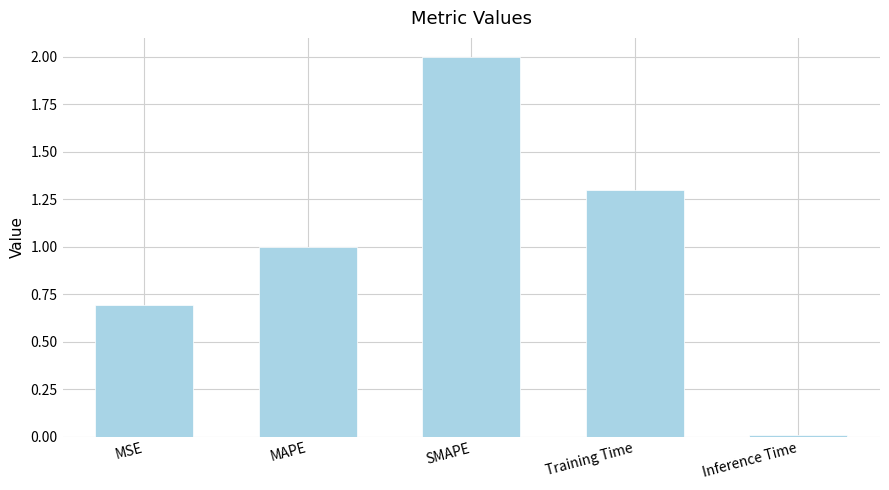

What is the approximate value at MAPE?

1.0